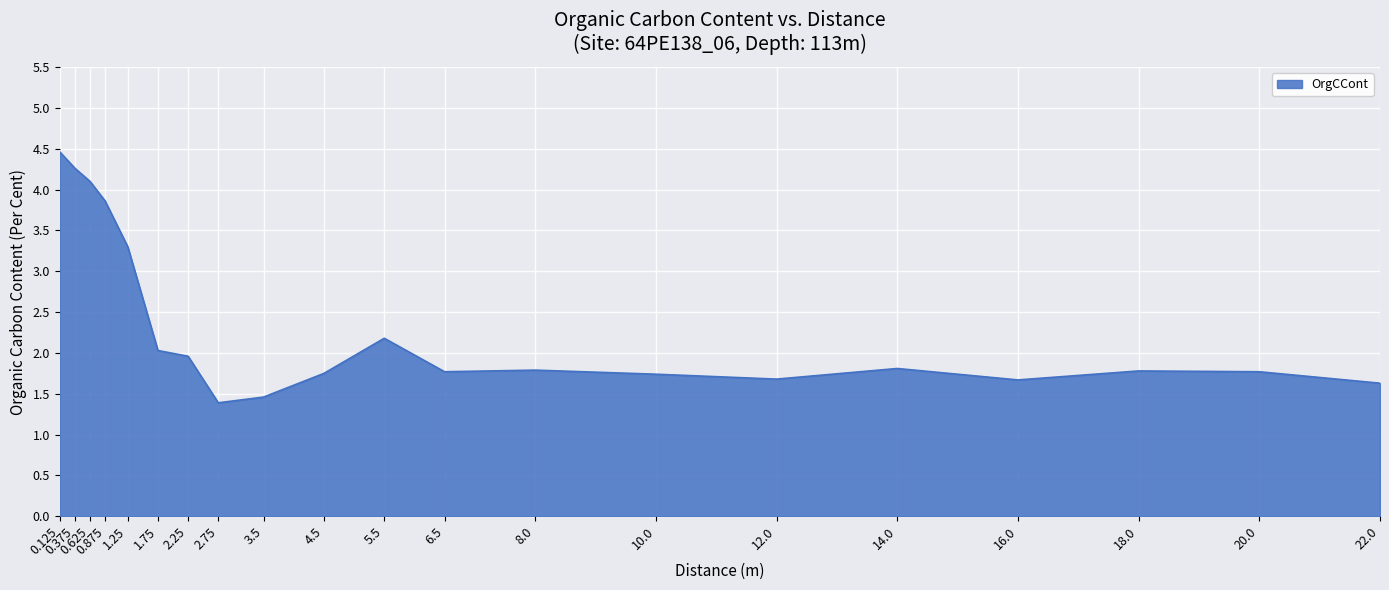

At which category does the chart reach its minimum across all series?

2.75